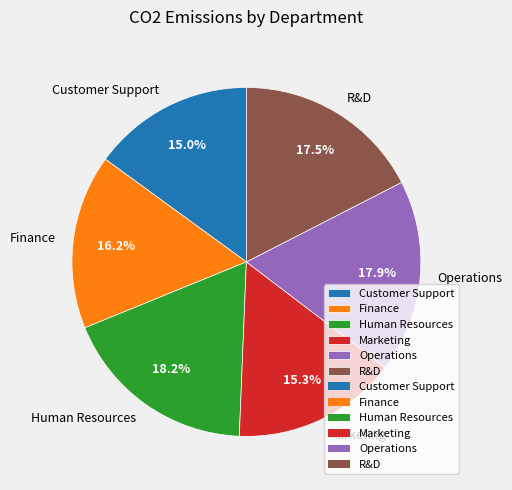

To the nearest percent, what is the difference between the largest and smallest slice percentages?

3%